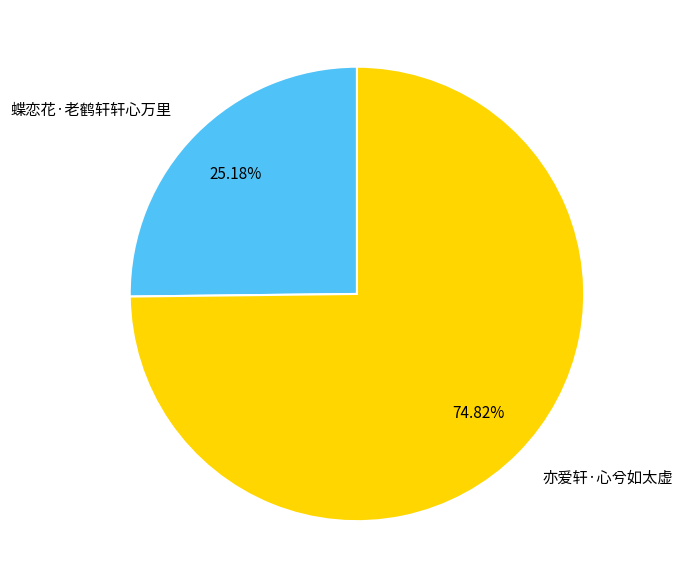

To the nearest percent, what is the difference between the largest and smallest slice percentages?

50%